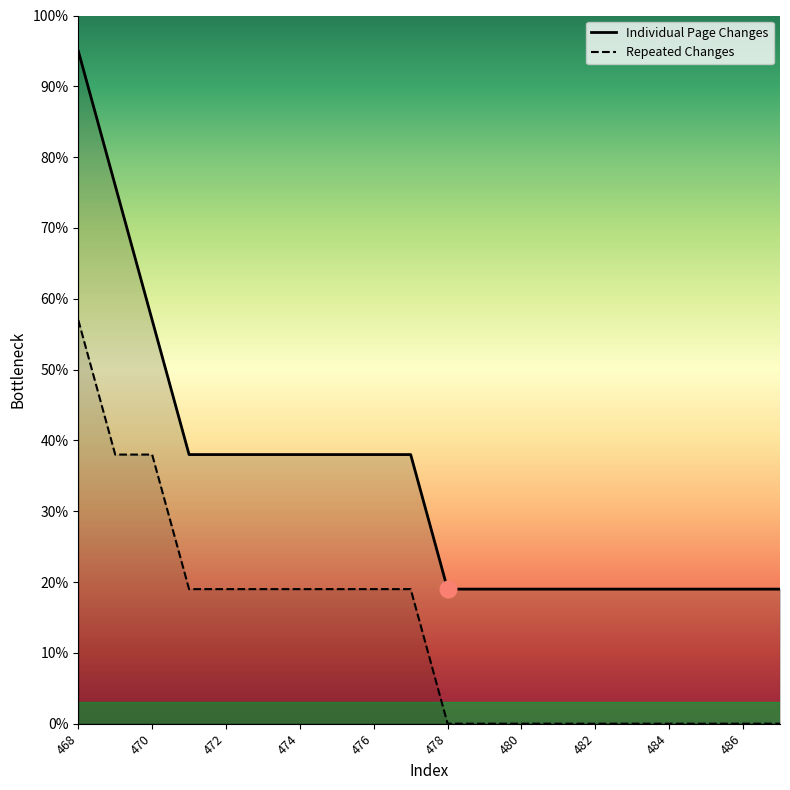

Reading right to left, list all the values displayed in this chart.

Individual Page Changes: 487=19	486=19	485=19	484=19	483=19	482=19	481=19	480=19	479=19	478=19	477=38	476=38	475=38	474=38	473=38	472=38	471=38	470=57	469=76	468=95
Repeated Changes: 487=0	486=0	485=0	484=0	483=0	482=0	481=0	480=0	479=0	478=0	477=19	476=19	475=19	474=19	473=19	472=19	471=19	470=38	469=38	468=57